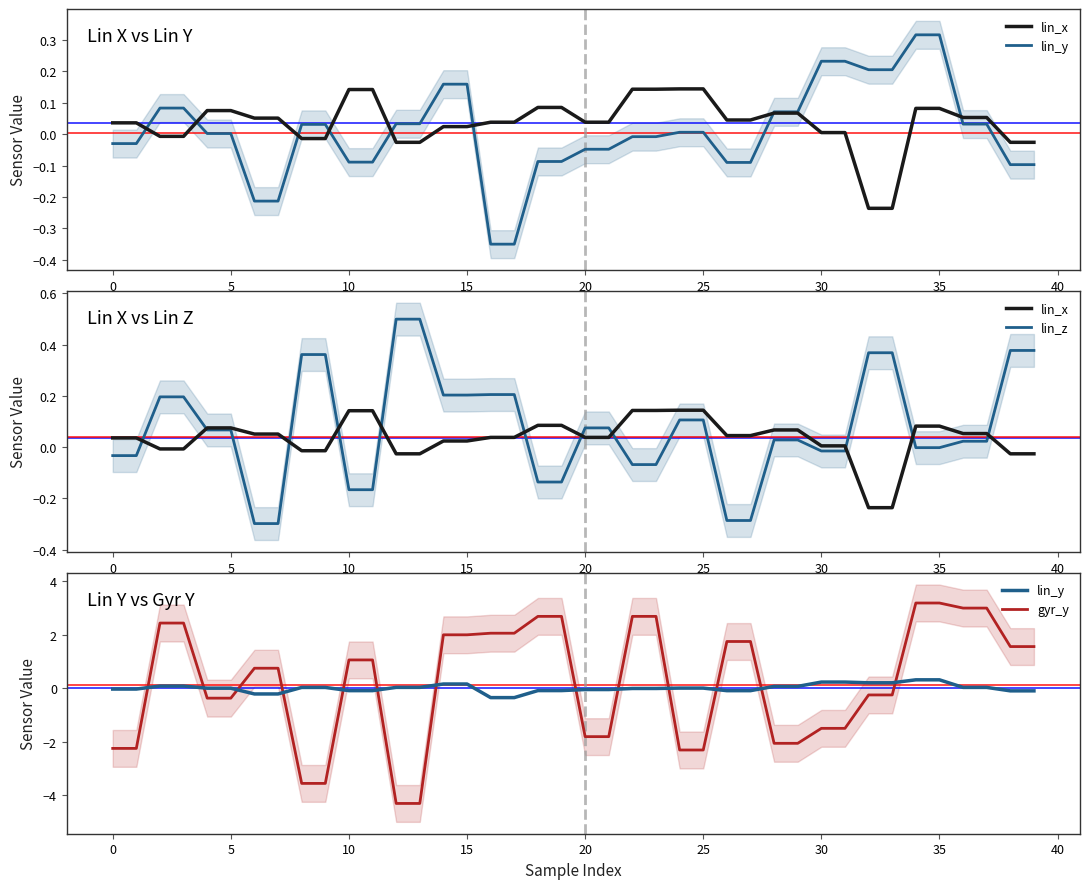

Reading left to right, transcribe all the data shown in this chart.

lin_x: 0.0	0.0	-0.0	-0.0	0.1	0.1	0.1	0.1	-0.0	-0.0	0.1	0.1	-0.0	-0.0	0.0	0.0	0.0	0.0	0.1	0.1	0.0	0.0	0.1	0.1	0.1	0.1	0.0	0.0	0.1	0.1	0.0	0.0	-0.2	-0.2	0.1	0.1	0.1	0.1	-0.0	-0.0
lin_y: -0.0	-0.0	0.1	0.1	0.0	0.0	-0.2	-0.2	0.0	0.0	-0.1	-0.1	0.0	0.0	0.2	0.2	-0.3	-0.3	-0.1	-0.1	-0.0	-0.0	-0.0	-0.0	0.0	0.0	-0.1	-0.1	0.1	0.1	0.2	0.2	0.2	0.2	0.3	0.3	0.0	0.0	-0.1	-0.1
lin_z: -0.0	-0.0	0.2	0.2	0.1	0.1	-0.3	-0.3	0.4	0.4	-0.2	-0.2	0.5	0.5	0.2	0.2	0.2	0.2	-0.1	-0.1	0.1	0.1	-0.1	-0.1	0.1	0.1	-0.3	-0.3	0.0	0.0	-0.0	-0.0	0.4	0.4	-0.0	-0.0	0.0	0.0	0.4	0.4
gyr_y: -2.2	-2.2	2.4	2.4	-0.4	-0.4	0.8	0.8	-3.6	-3.6	1.1	1.1	-4.3	-4.3	2.0	2.0	2.1	2.1	2.7	2.7	-1.8	-1.8	2.7	2.7	-2.3	-2.3	1.8	1.8	-2.1	-2.1	-1.5	-1.5	-0.2	-0.2	3.2	3.2	3.0	3.0	1.6	1.6